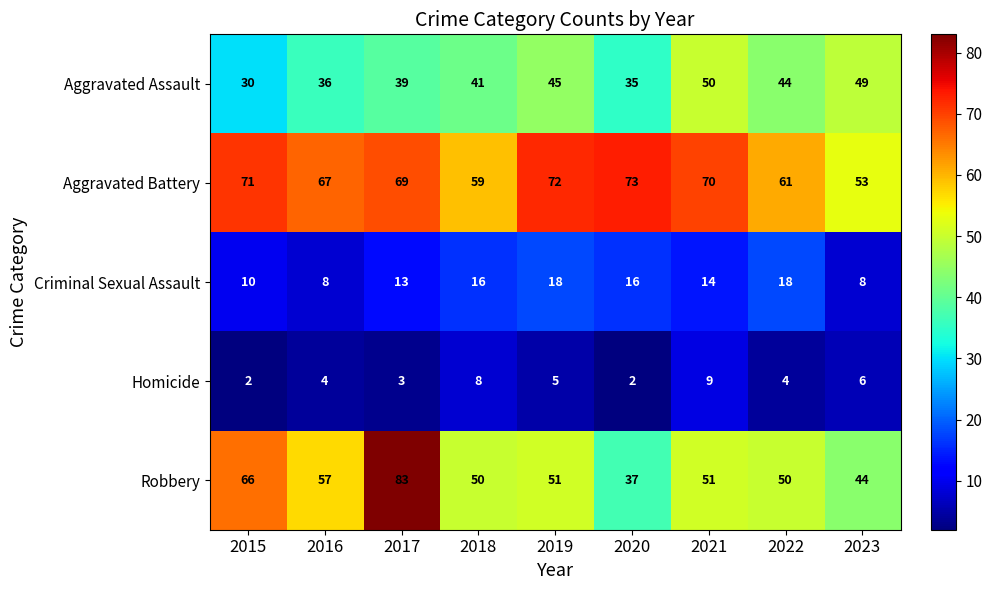

At how many categories does at least one series exceed 62?

6